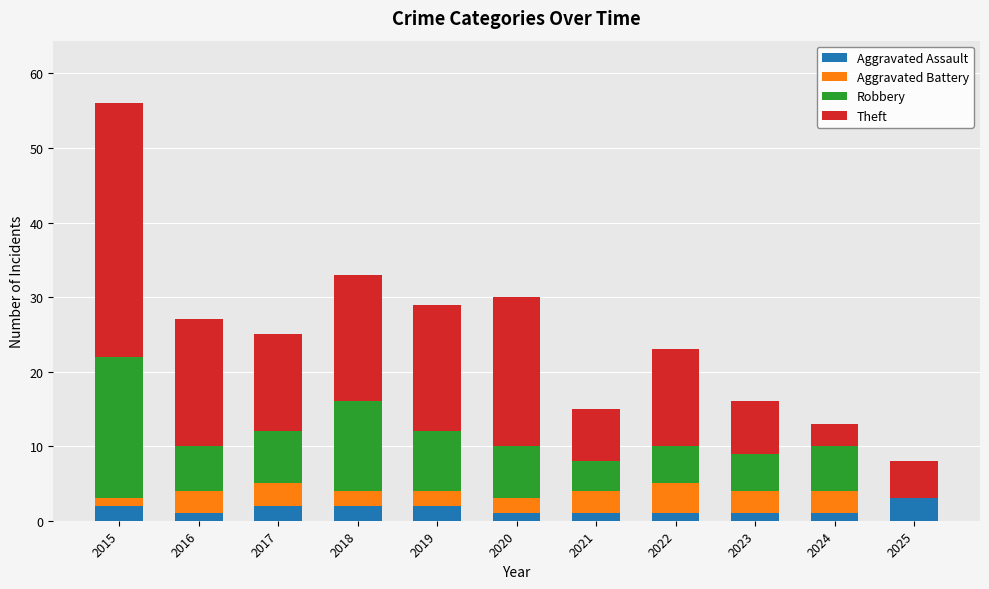

What are all the series names shown in the legend?

Aggravated Assault, Aggravated Battery, Robbery, Theft